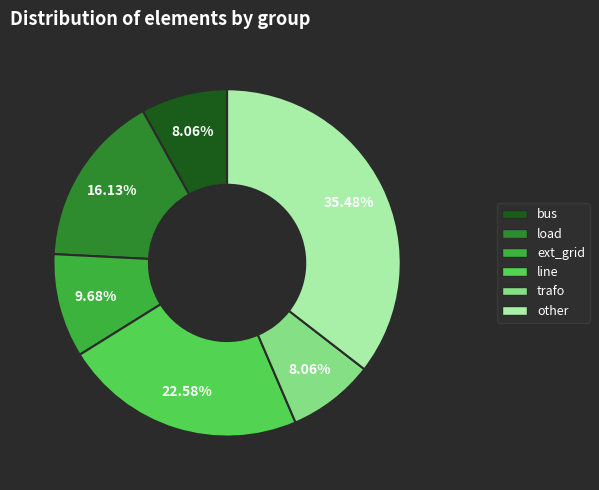

Which slice is the largest?

other